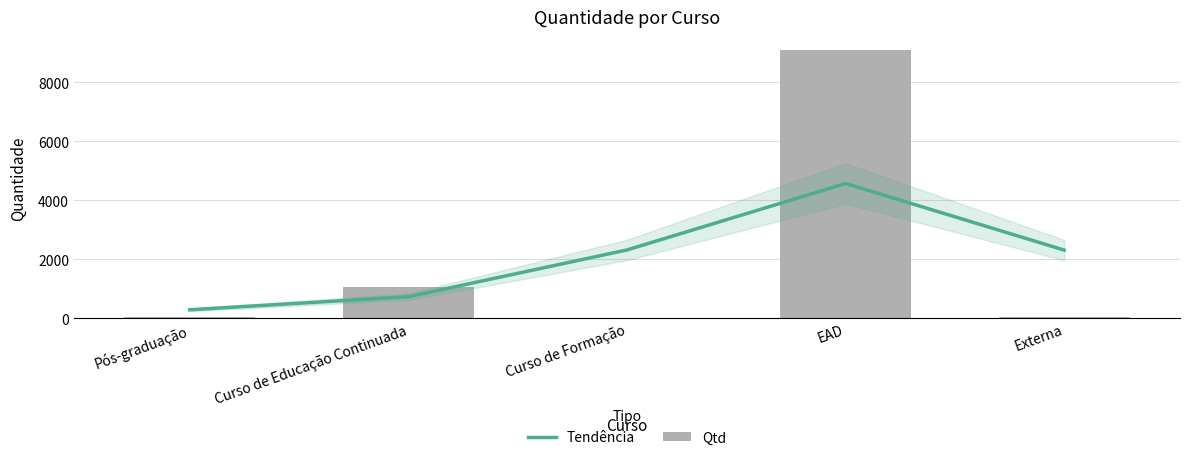

What position from the right is EAD?

2